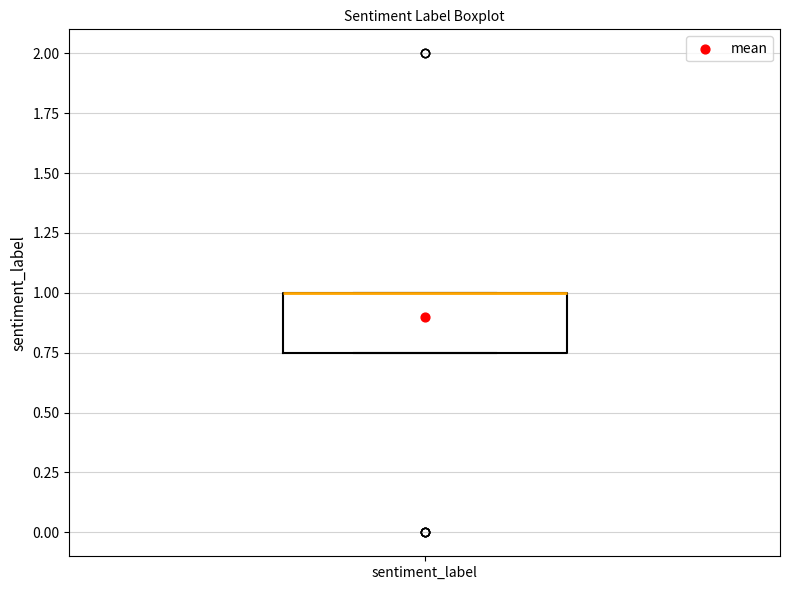

Transcribe this box plot: give where the median line is, the range the box spans, and where the two whiskers end, as read against the y-axis. The values are not printed on the chart, so give them approximately, as read against the axis.

median 1.00 (drawn on the box's upper edge), box 0.75 to 1.00, whiskers 0.75 to 1.00